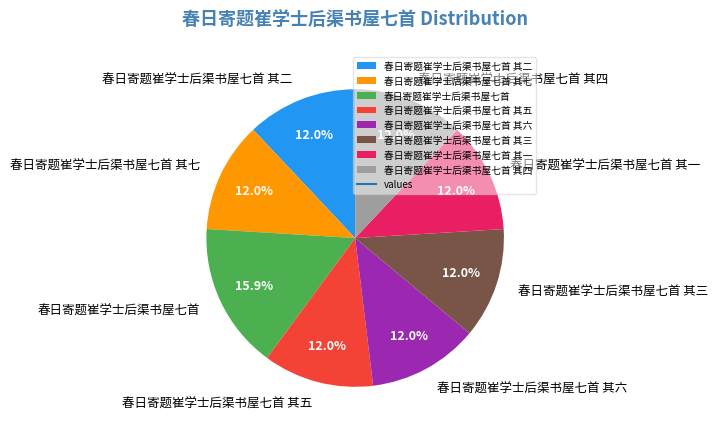

The 春日寄题崔学士后渠书屋七首 slice represents 8% of the pie. True or false?

False